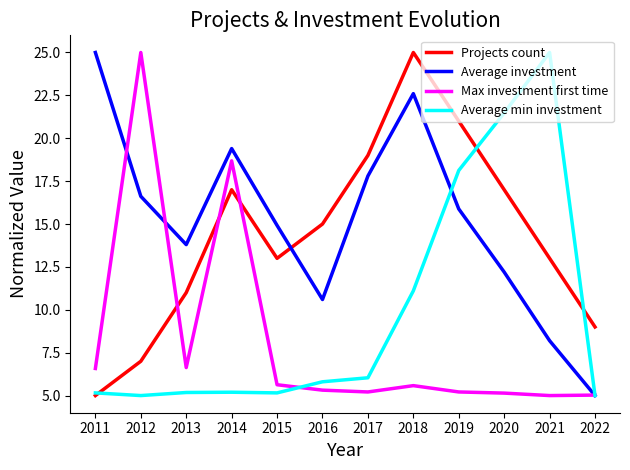

Is it true that Average investment equals 5.0 at 2022?

True